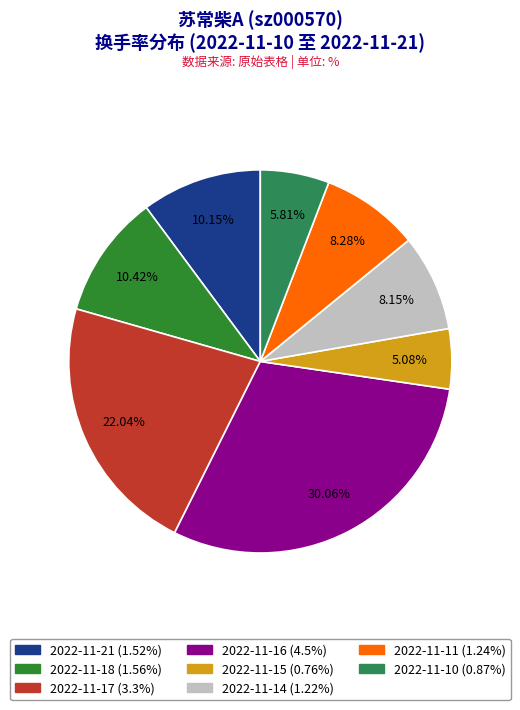

To the nearest percent, what is the combined percentage of 2022-11-17 and 2022-11-16?

52%